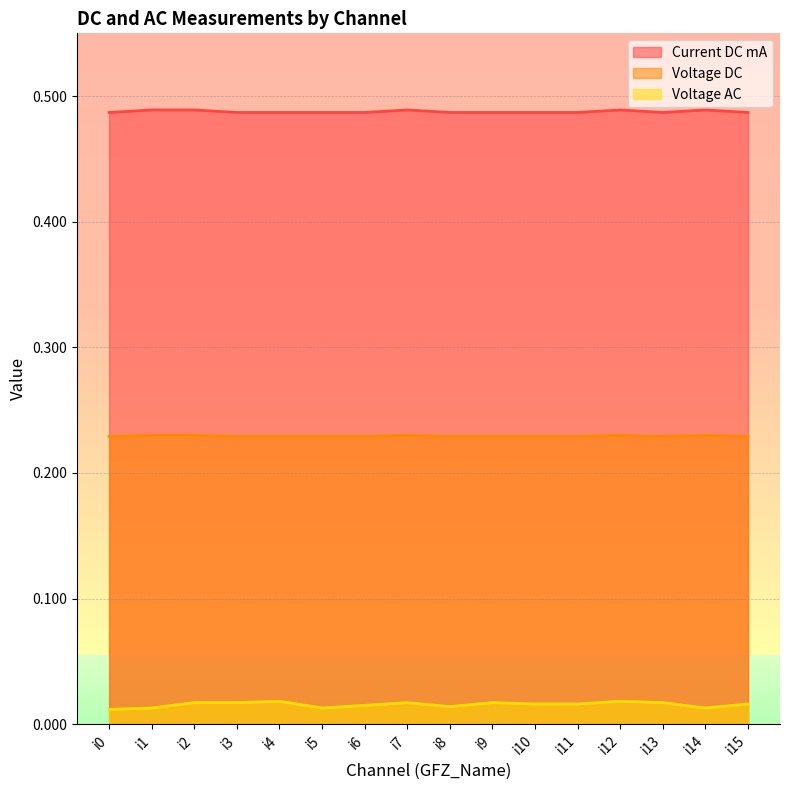

Which has a higher value, i8 or i1?

i1